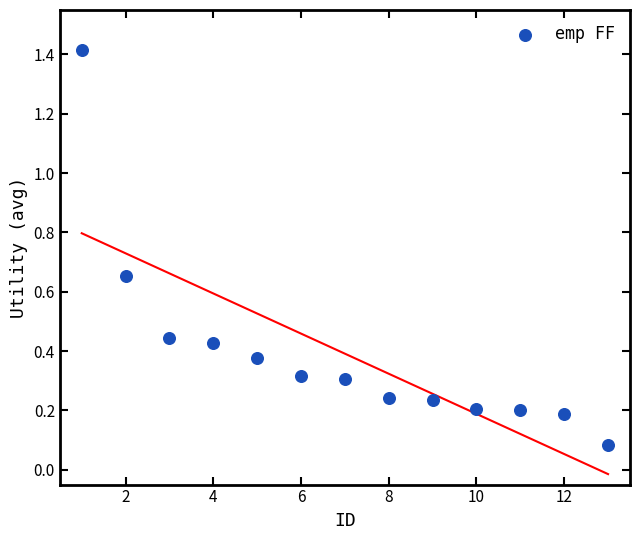

What is the range of X values (max minus min)?

12.0